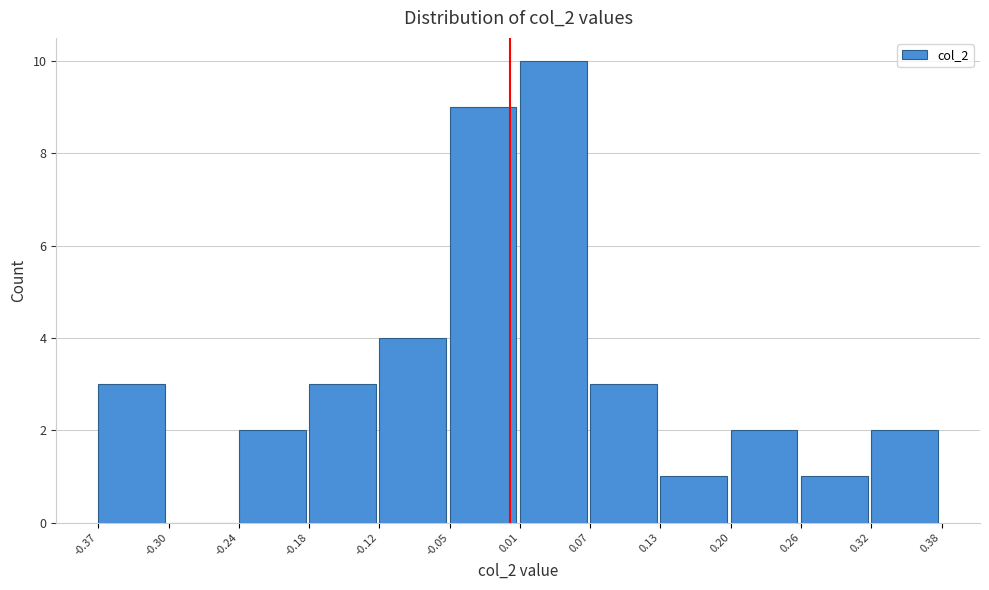

Reading left to right, list every bar in this chart as the range it spans on the x-axis followed by its height. The values are not printed on the chart, so give them approximately, as read against the axis.

-0.37 to -0.30: 3
-0.30 to -0.24: 0
-0.24 to -0.18: 2
-0.18 to -0.12: 3
-0.12 to -0.05: 4
-0.05 to 0.01: 9
0.01 to 0.07: 10
0.07 to 0.13: 3
0.13 to 0.20: 1
0.20 to 0.26: 2
0.26 to 0.32: 1
0.32 to 0.38: 2